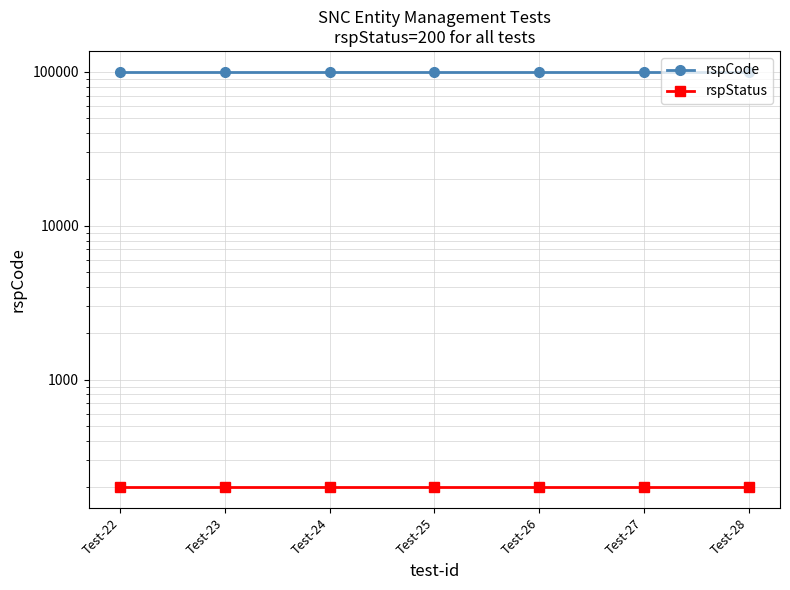

True or false: rspCode has a value of 100000 at Test-26.

True